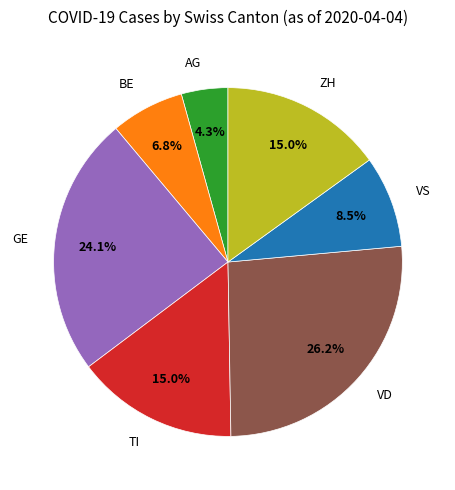

To the nearest percent, what is the average slice percentage?

14%